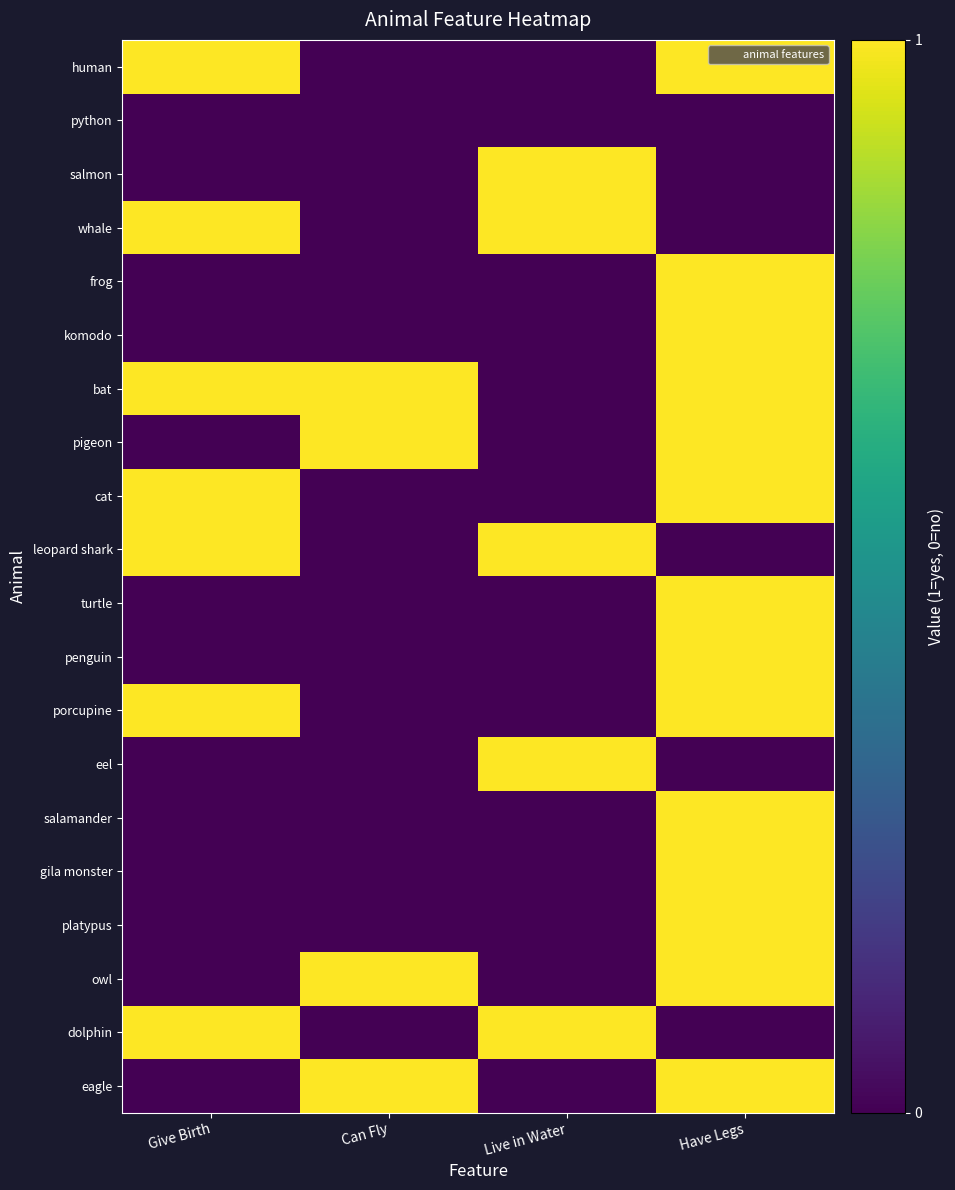

Which series has the largest total across all categories?

bat